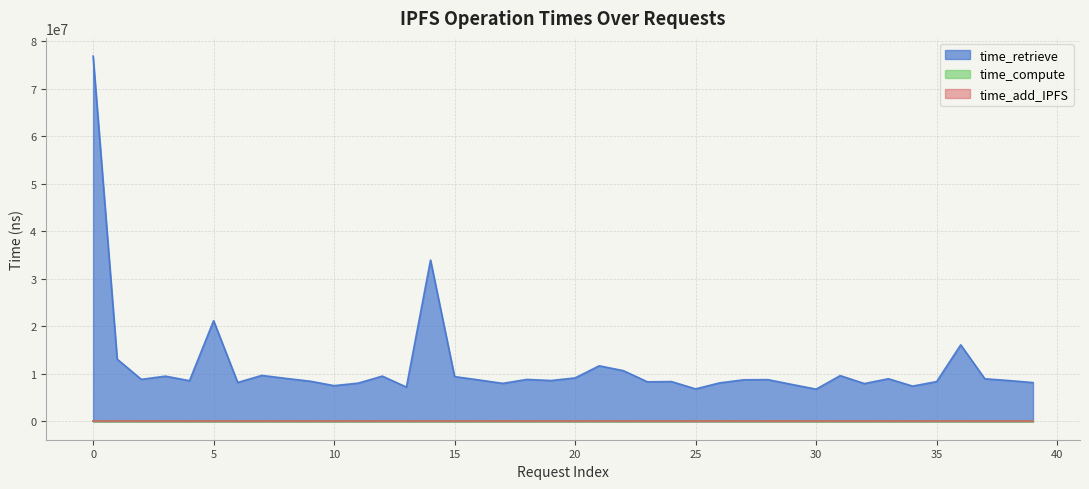

True or false: time_compute and time_retrieve cross at least once.

False